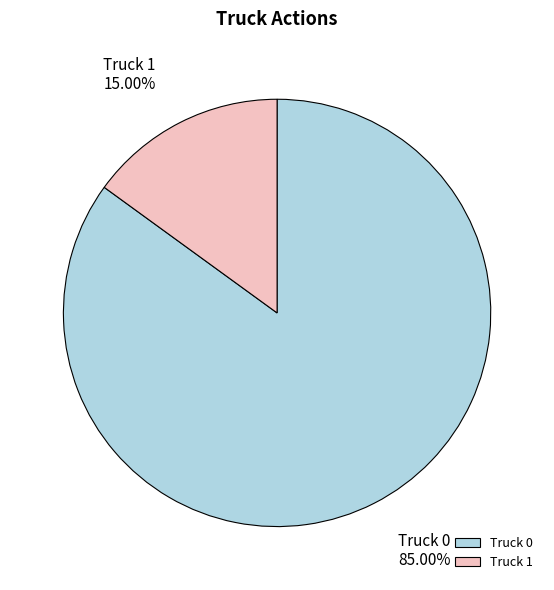

Does Truck 0 represent more than half of the total?

Yes